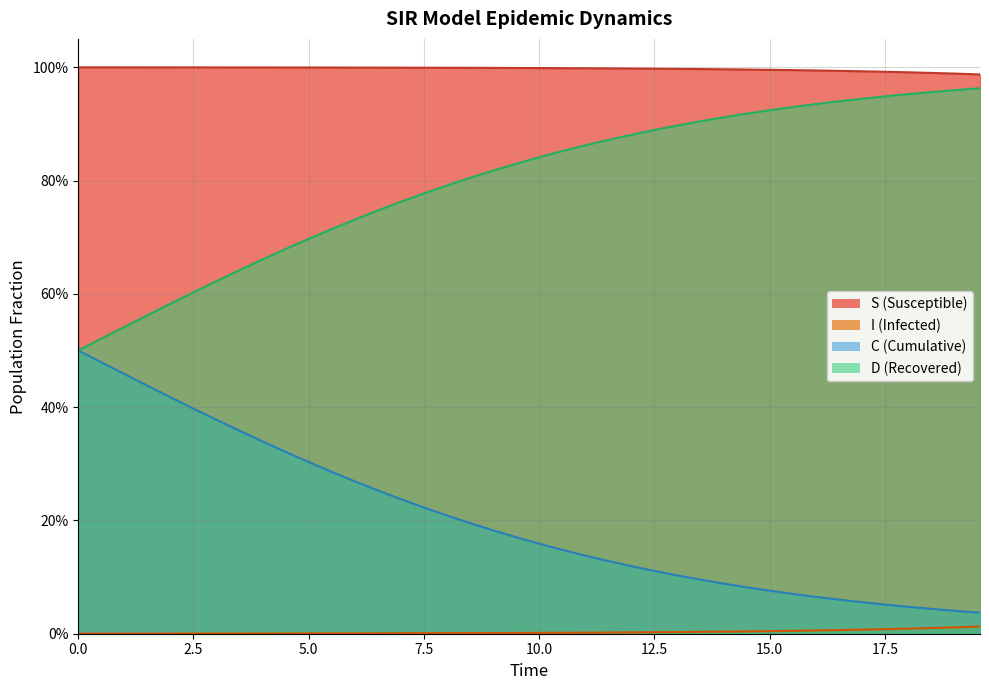

Which series changed the most between 9 and 25?

C